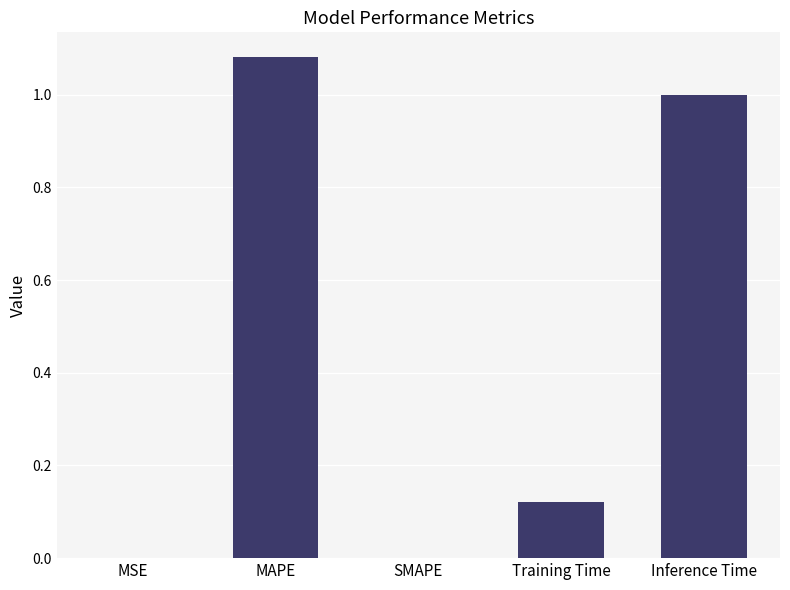

The value at SMAPE is -0.5. True or false?

False